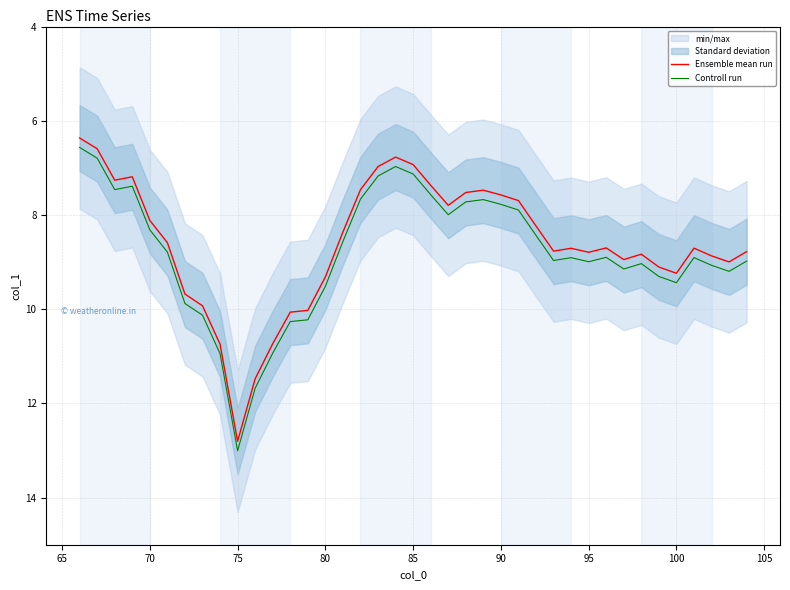

True or false: Ensemble mean run and Controll run cross at least once.

False